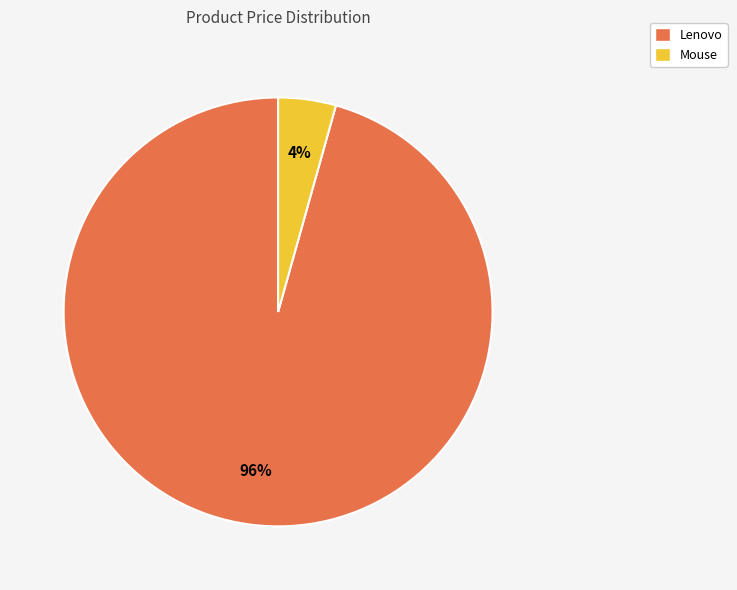

To the nearest percent, what portion does Mouse represent?

4%